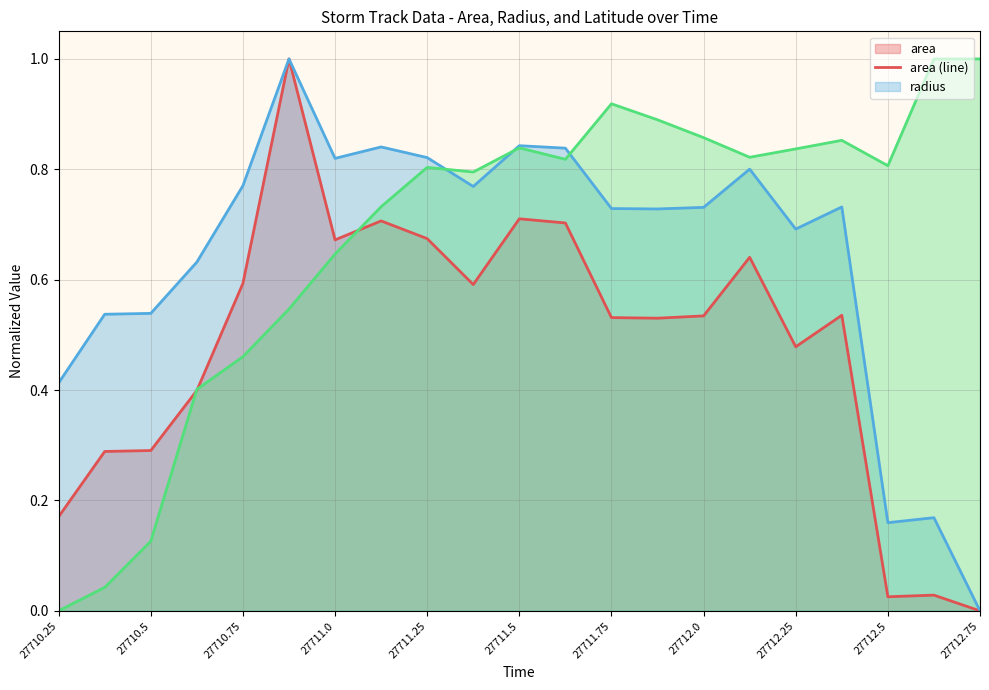

True or false: area (line) and radius (line) cross at least once.

False